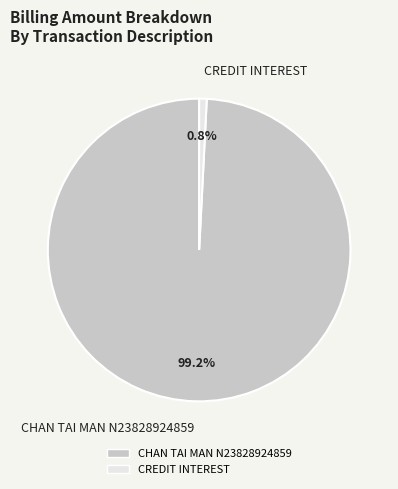

Which category has the biggest portion of the pie?

CHAN TAI MAN N23828924859